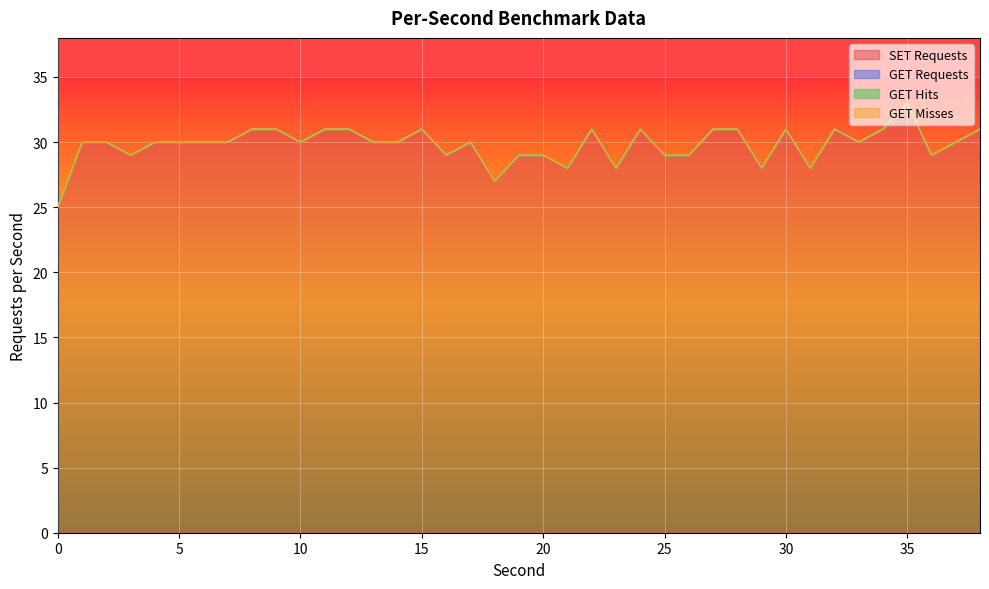

At how many categories does at least one series exceed 23?

39